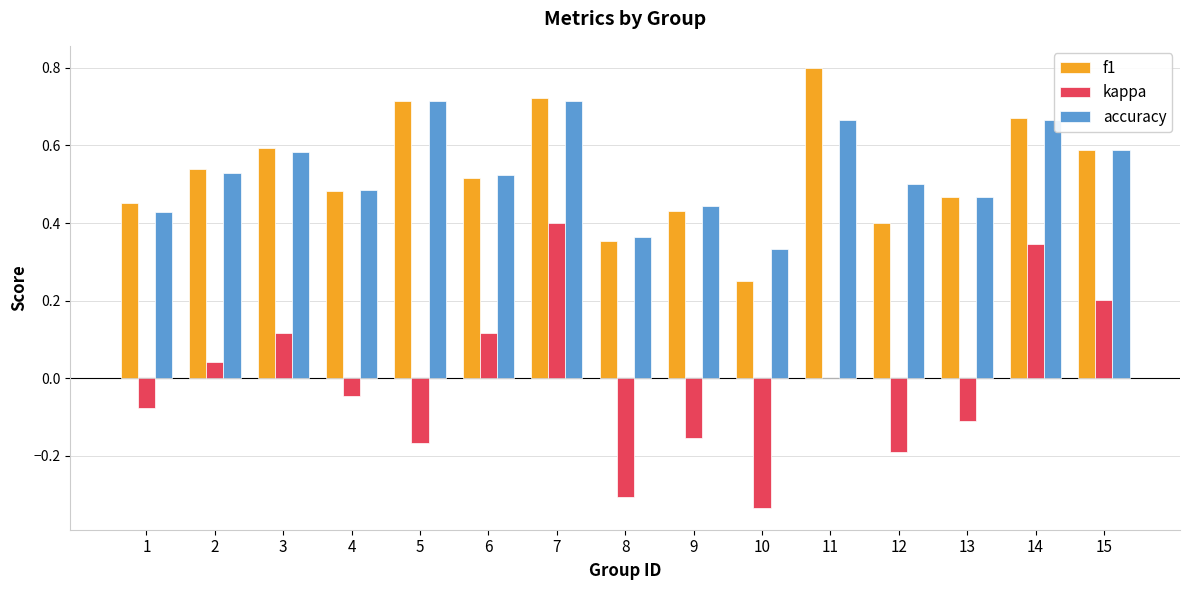

True or false: kappa has a value of 0.3 at 11.

False